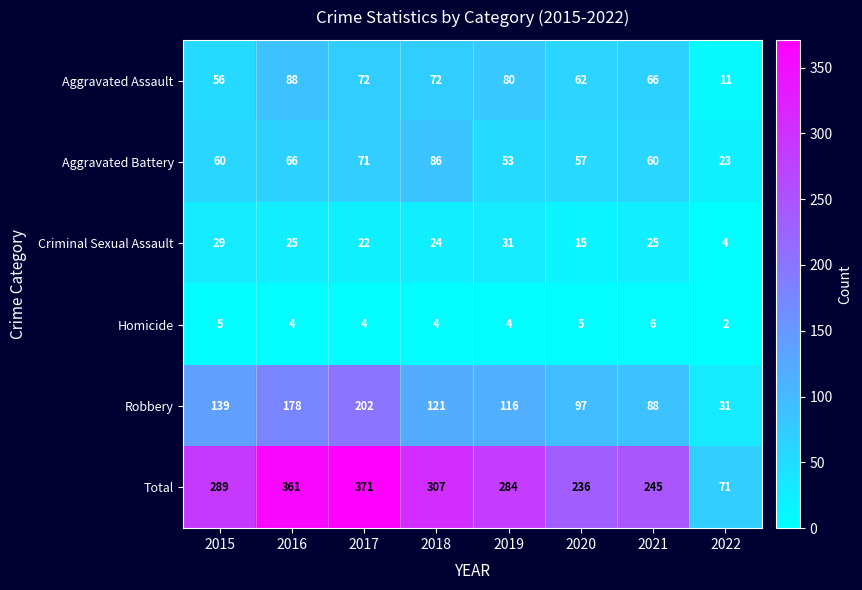

How many series are shown in this chart?

6